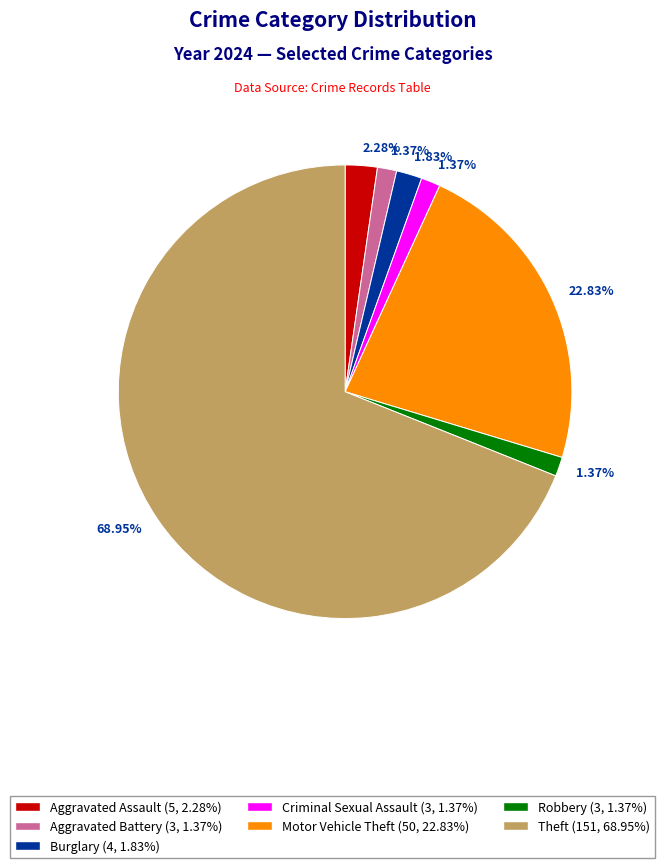

Does any single category account for the majority?

Yes